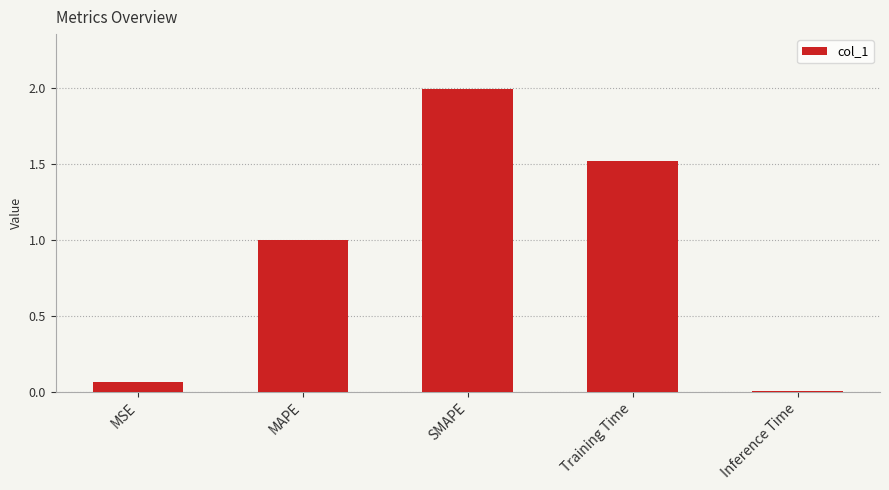

What is the greatest value displayed?

2.0